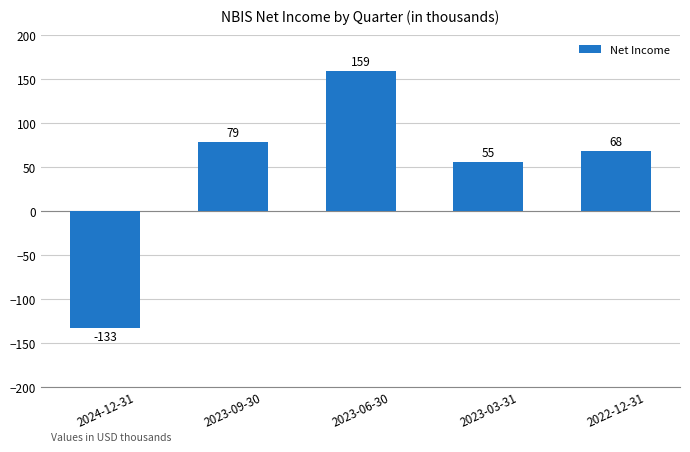

Rank the categories by value from lowest to highest.

2024-12-31, 2023-03-31, 2022-12-31, 2023-09-30, 2023-06-30